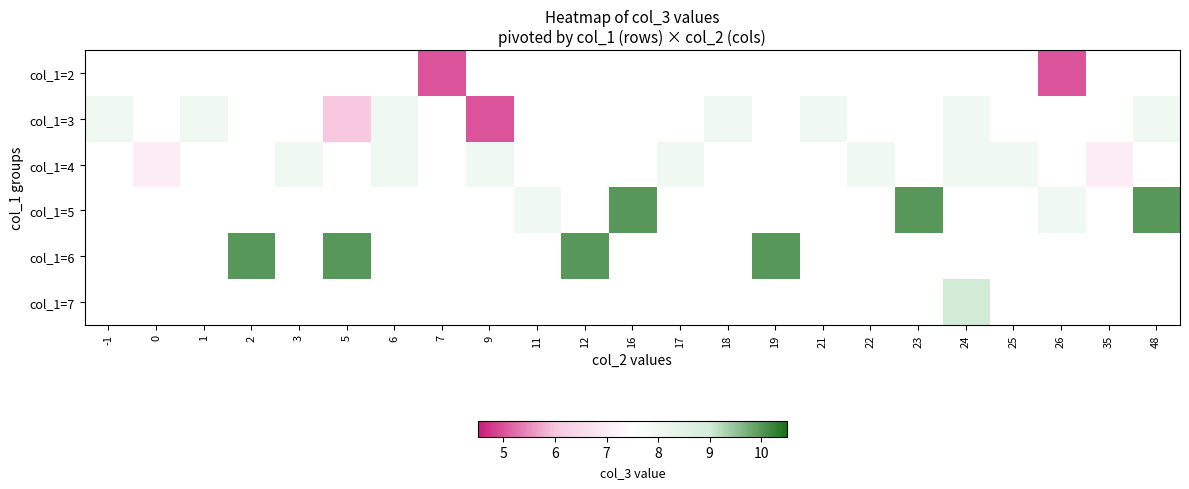

Which series has the largest range (max minus min)?

col_1=3